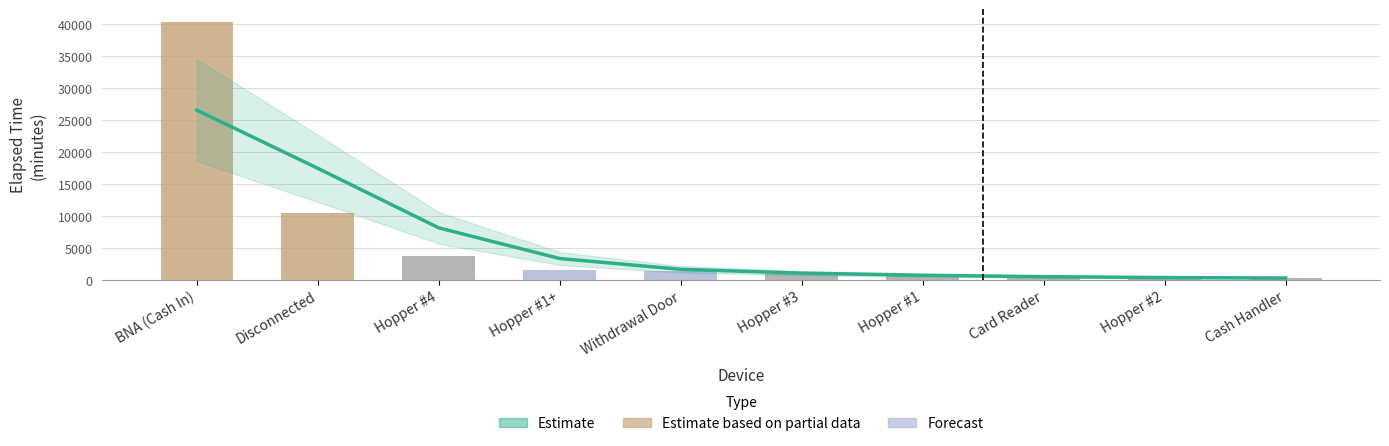

At how many categories does at least one series exceed 38810?

1